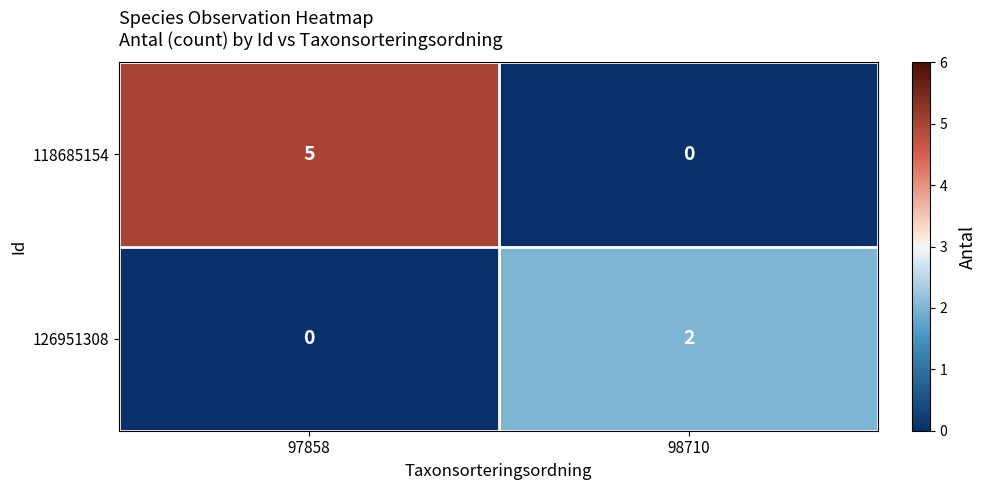

How many series are shown in this chart?

2